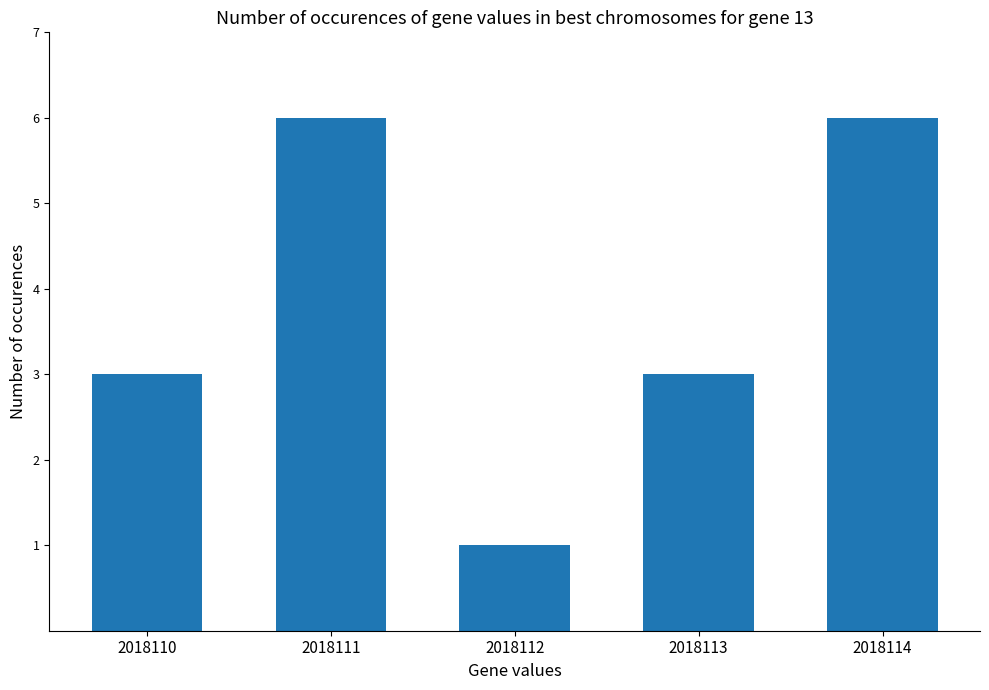

Reading right to left, transcribe all the data shown in this chart.

2018114=6	2018113=3	2018112=1	2018111=6	2018110=3